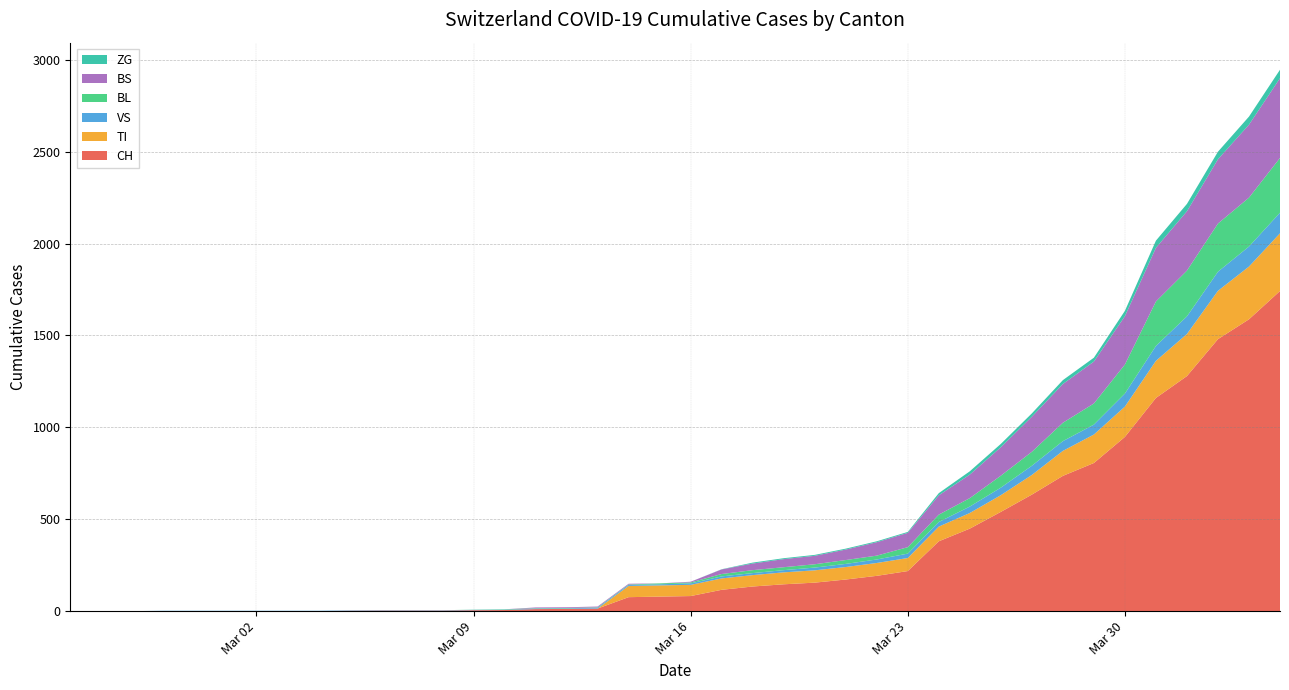

Reading left to right, extract all data points from this chart.

CH: 0	0	0	0	0	0	0	0	0	2	3	3	3	5	6	11	12	14	76	79	82	116	134	146	155	172	192	218	380	449	540	634	736	806	948	1160	1279	1480	1588	1742
TI: 0	0	0	0	0	0	0	0	0	0	0	0	0	0	0	0	0	0	61	61	61	62	62	65	67	68	70	71	80	85	91	107	136	155	165	202	229	263	287	314
VS: 0	0	0	2	2	2	2	2	2	2	2	2	2	2	2	3	3	5	6	6	8	11	11	12	15	17	19	24	25	35	41	50	53	54	71	81	96	104	109	112
BL: 0	0	0	0	0	0	0	0	0	0	0	0	0	1	2	2	2	2	2	5	5	13	16	16	18	21	21	35	40	46	65	76	100	115	158	242	249	262	266	298
BS: 0	0	0	0	0	0	0	0	0	0	0	0	0	0	0	4	4	4	4	0	4	25	36	44	46	57	73	78	105	128	155	191	211	228	263	292	323	350	397	434
ZG: 0	0	0	0	0	0	0	0	0	0	0	0	0	0	0	0	0	0	0	0	0	1	5	5	5	5	5	5	12	18	18	18	21	21	29	39	40	41	44	46